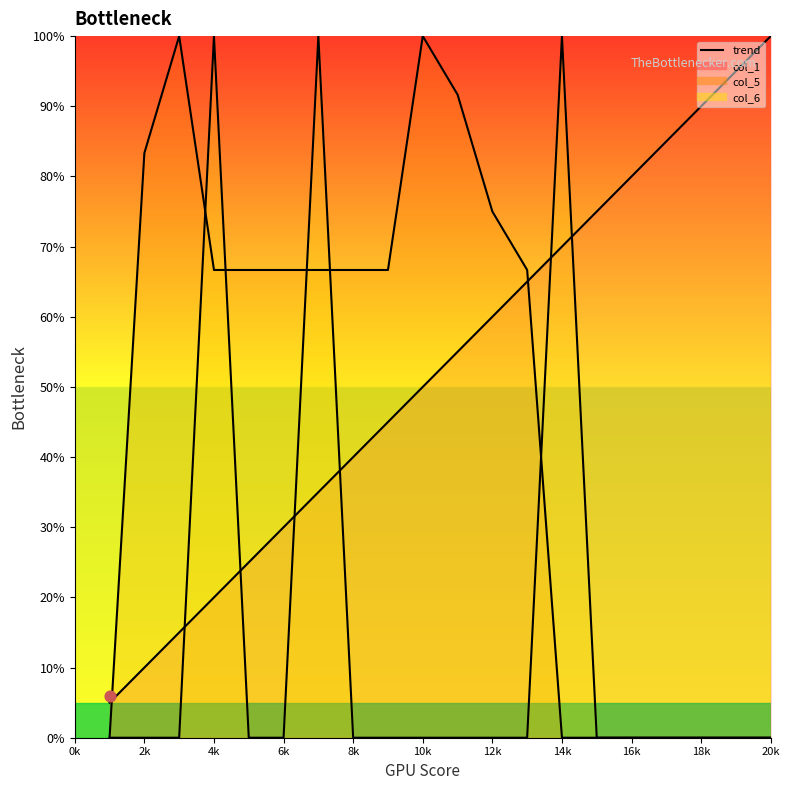

Which series reaches the minimum Y coordinate?

col_5